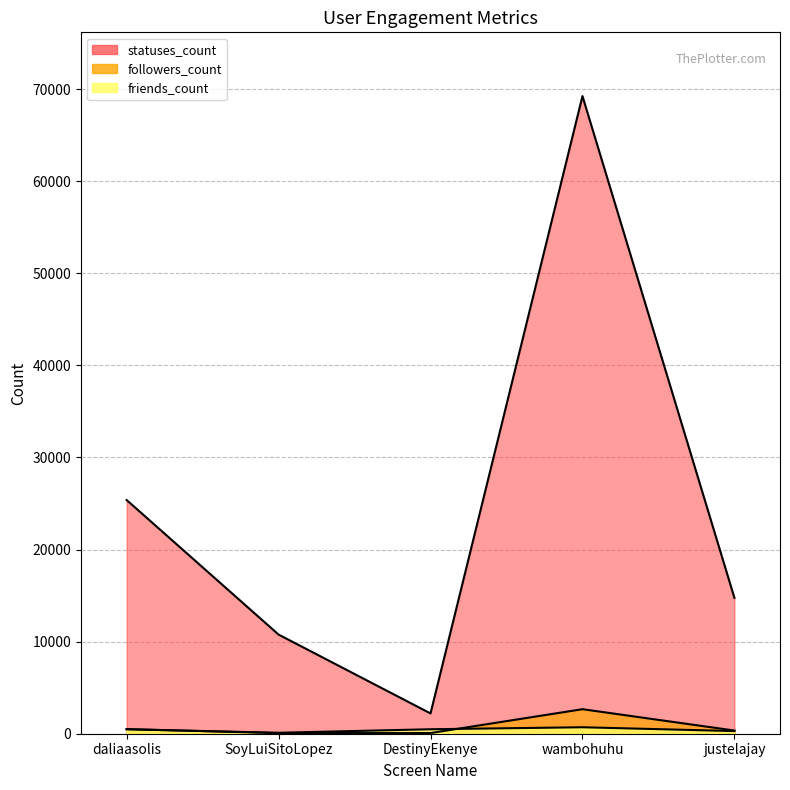

What is the difference between the statuses_count values at wambohuhu and daliaasolis?

43864